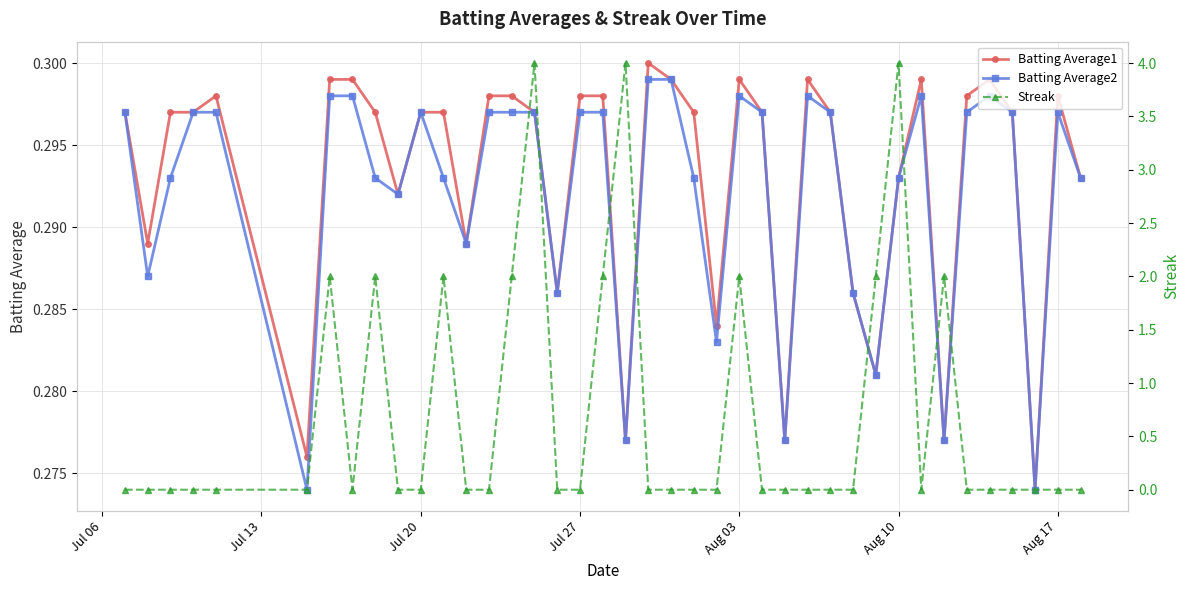

What is the value of the Streak point at the 16th from the left?

4.0